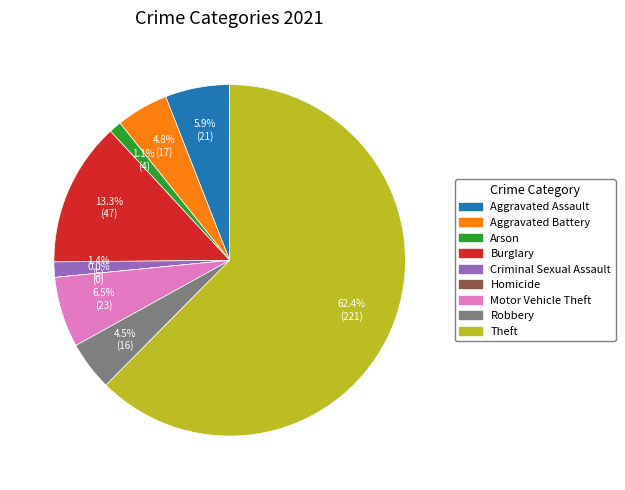

Count the number of slices in the pie.

9